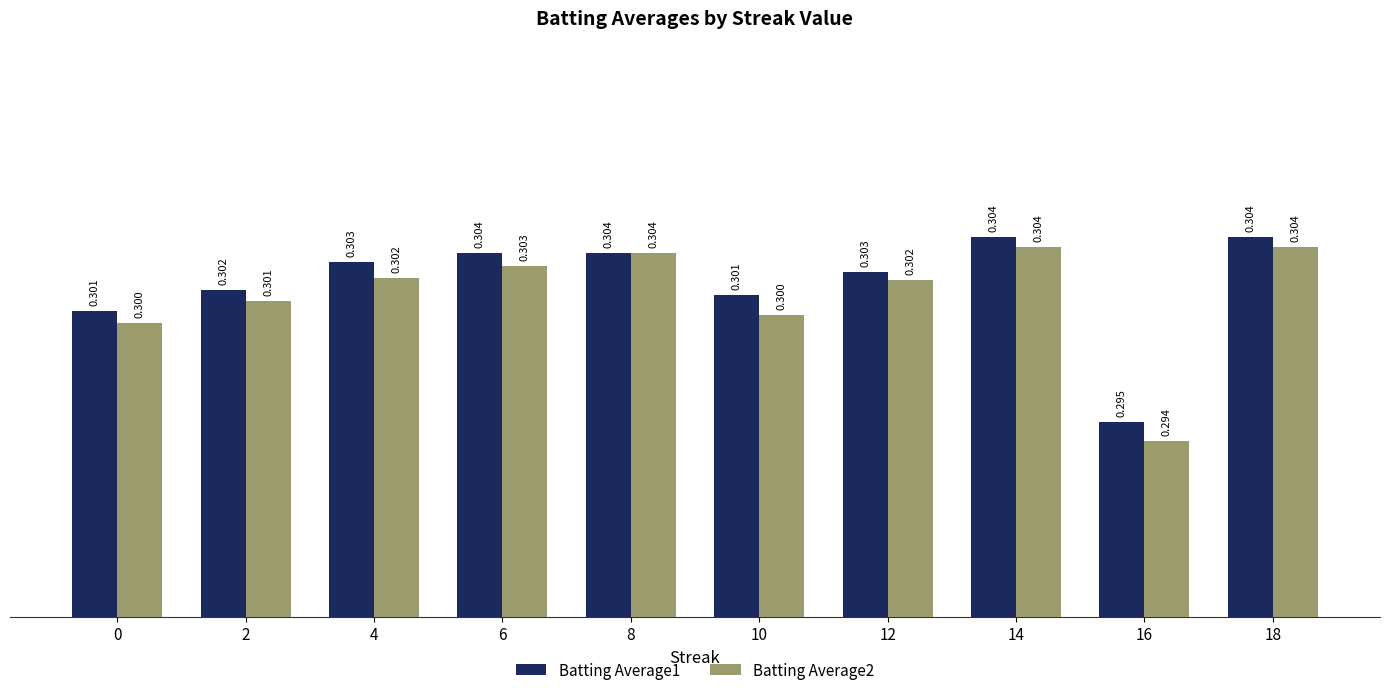

Is the value of Batting Average1 at 0 greater than the value of Batting Average2 at 10?

Yes